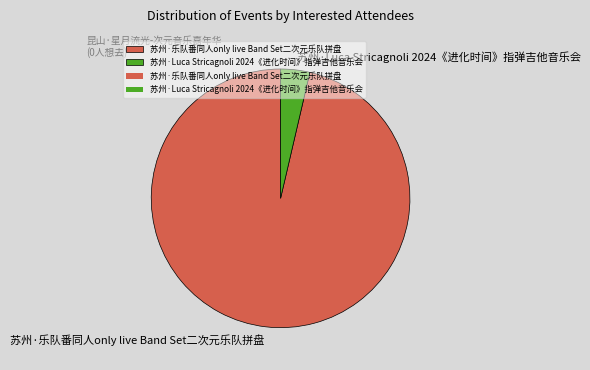

Combined, do 苏州·乐队番同人only live Band Set二次元乐队拼盘 and 苏州·Luca Stricagnoli 2024《进化时间》指弹吉他音乐会 account for over 50%?

Yes